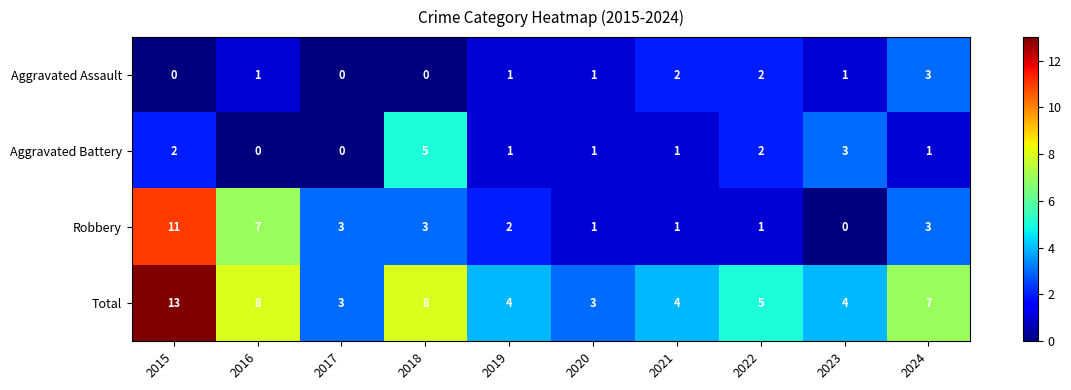

Which series has the largest total across all categories?

Total